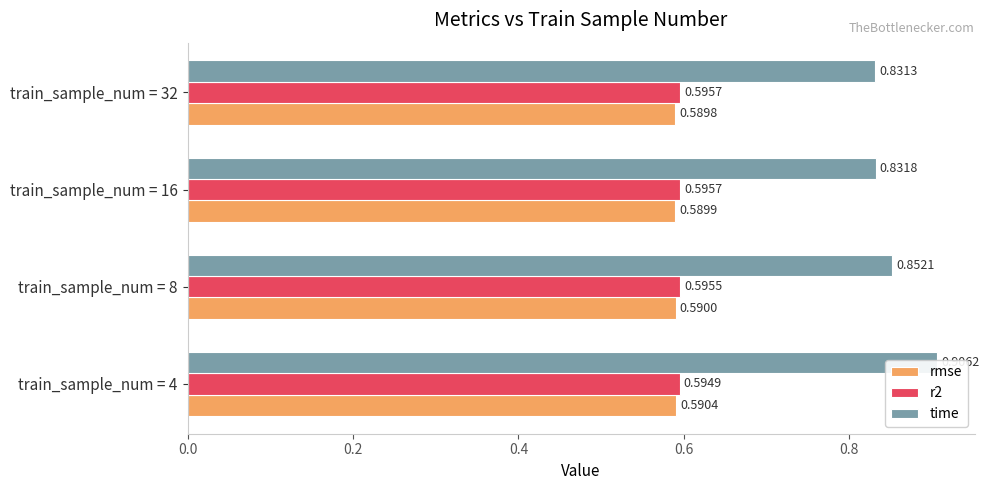

Is the value of time at 0.6 greater than the value of rmse at 0.4?

Yes